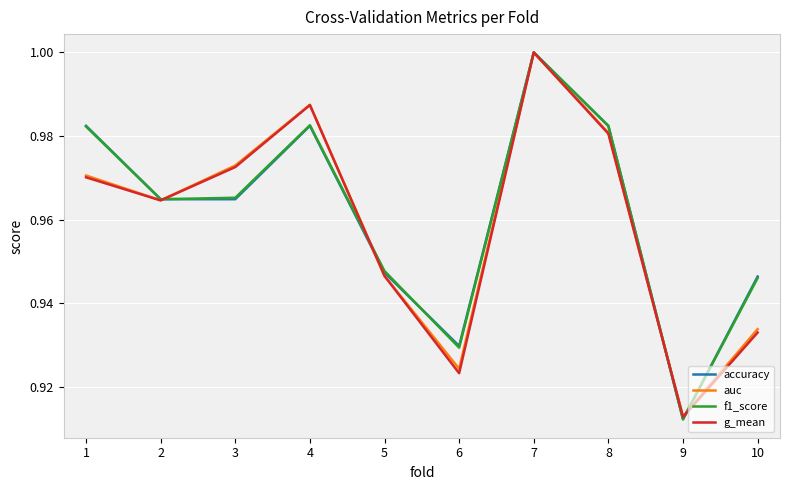

Where is auc nearest to the value 0?

9